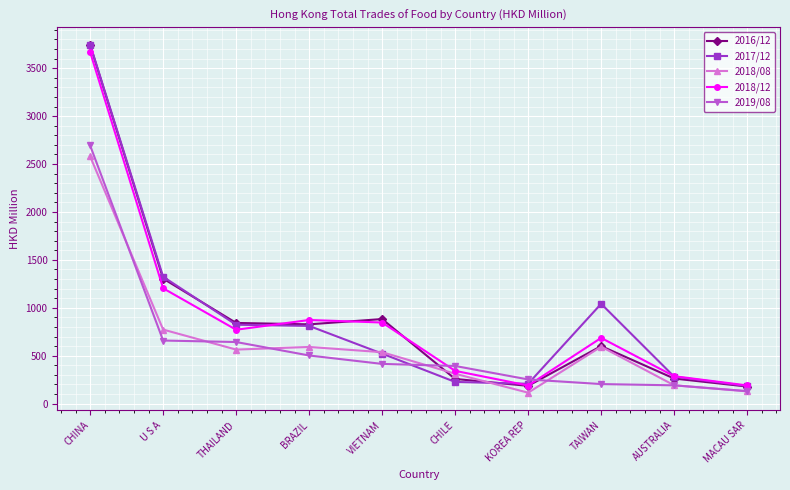

What is the sum of the 2017/12 values at CHINA and BRAZIL?

4556.4